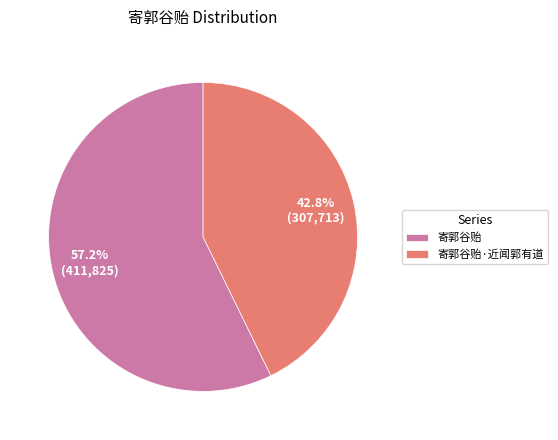

The 寄郭谷贻 slice represents 42% of the pie. True or false?

False